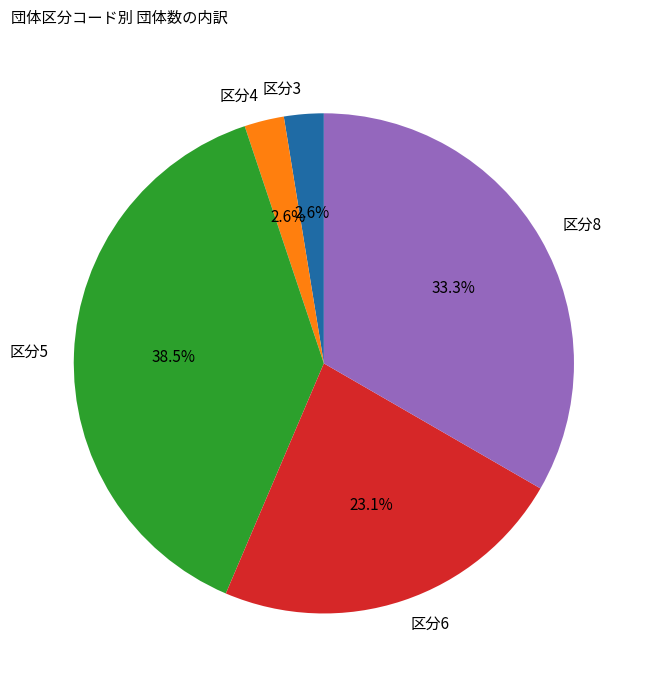

Is there a majority slice in this chart?

No